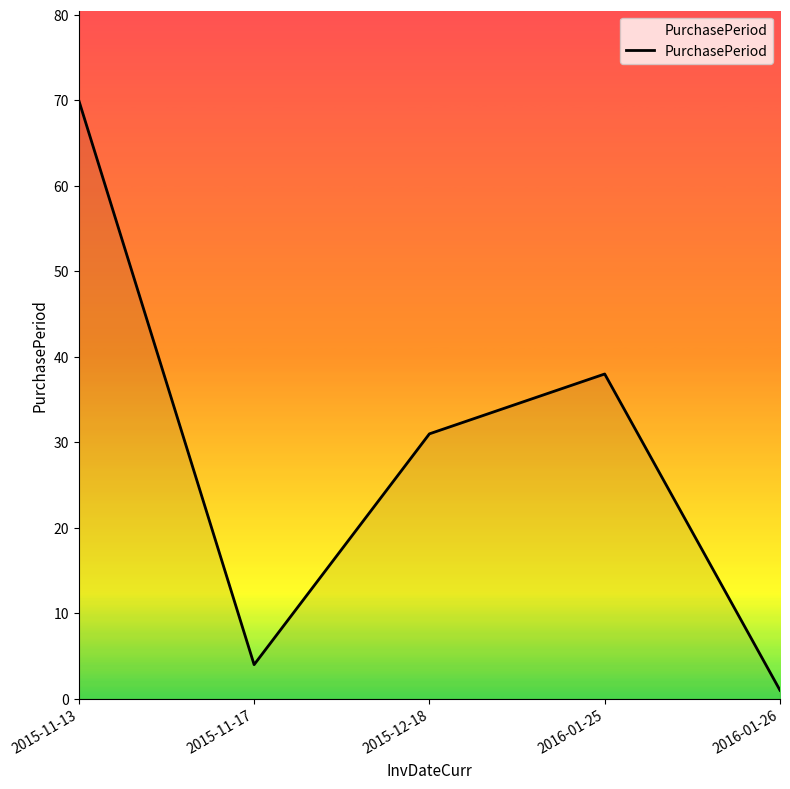

What is the sum of the values at 2015-12-18 and 2016-01-26?

32